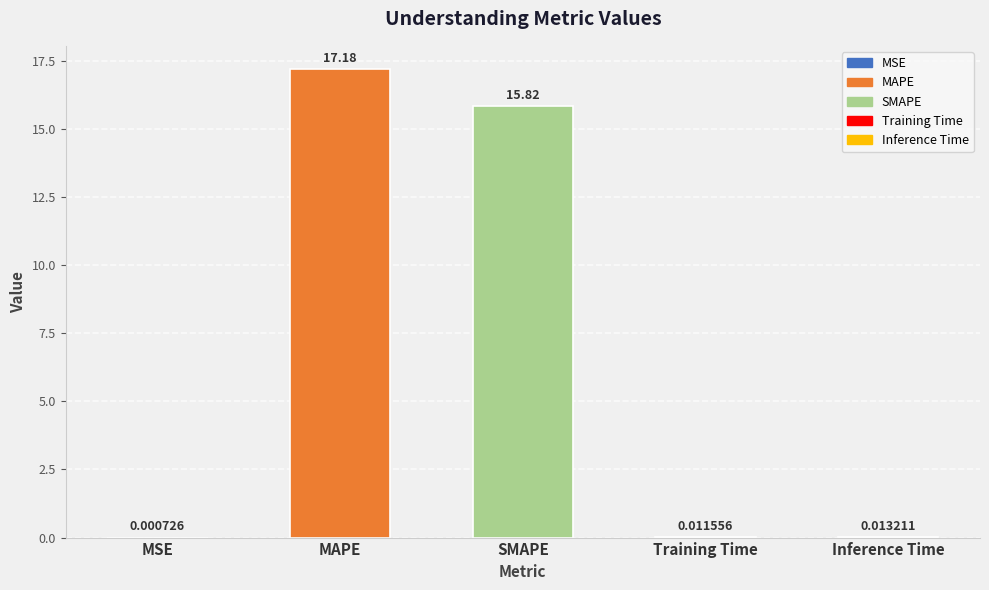

What is the sum of the values at Training Time and SMAPE?

15.8